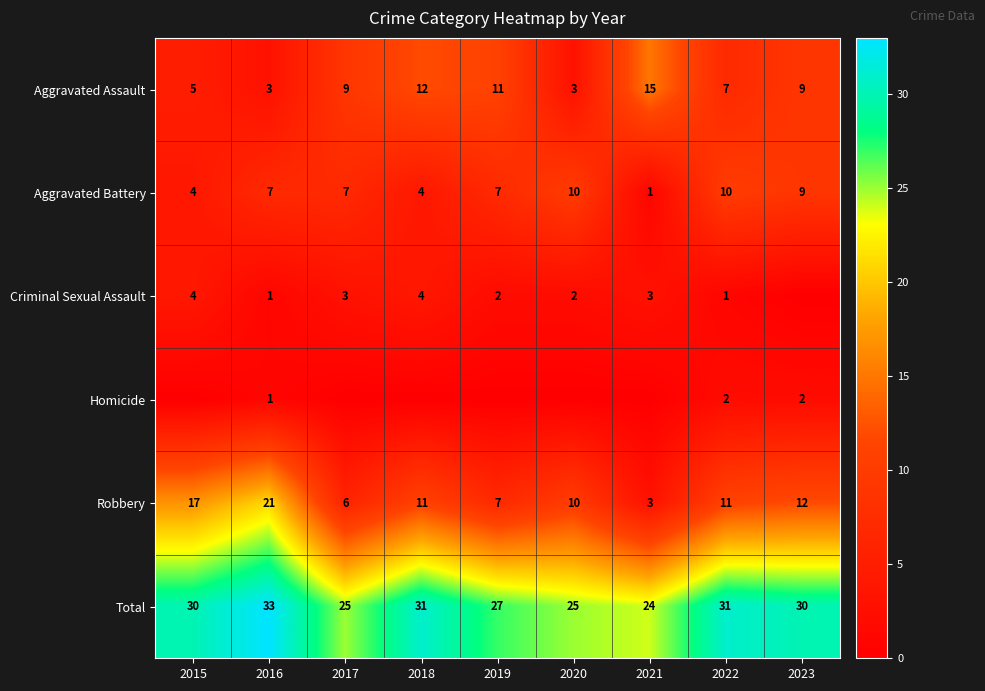

What is the average value of the Aggravated Assault series?

8